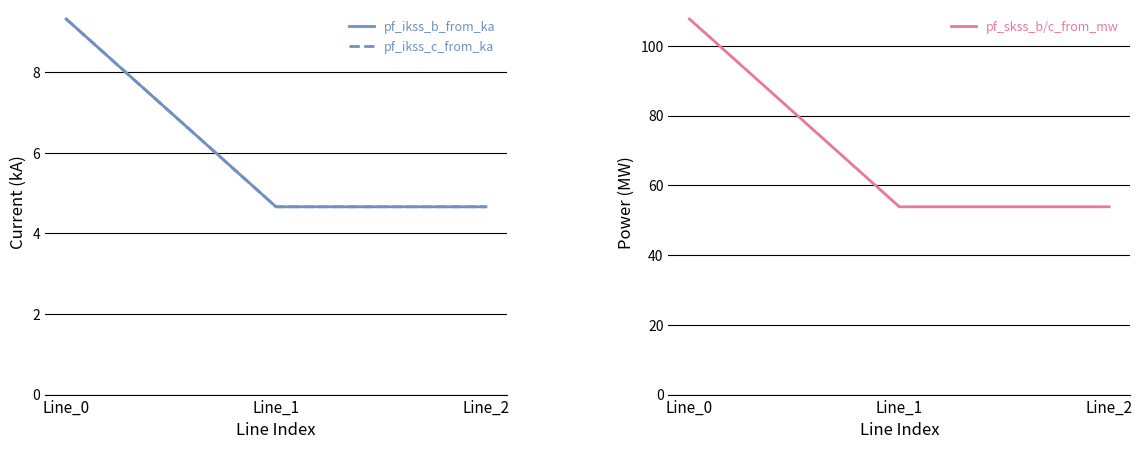

The pf_ikss_b_from_ka series shows 4.7 at Line_2. True or false?

True